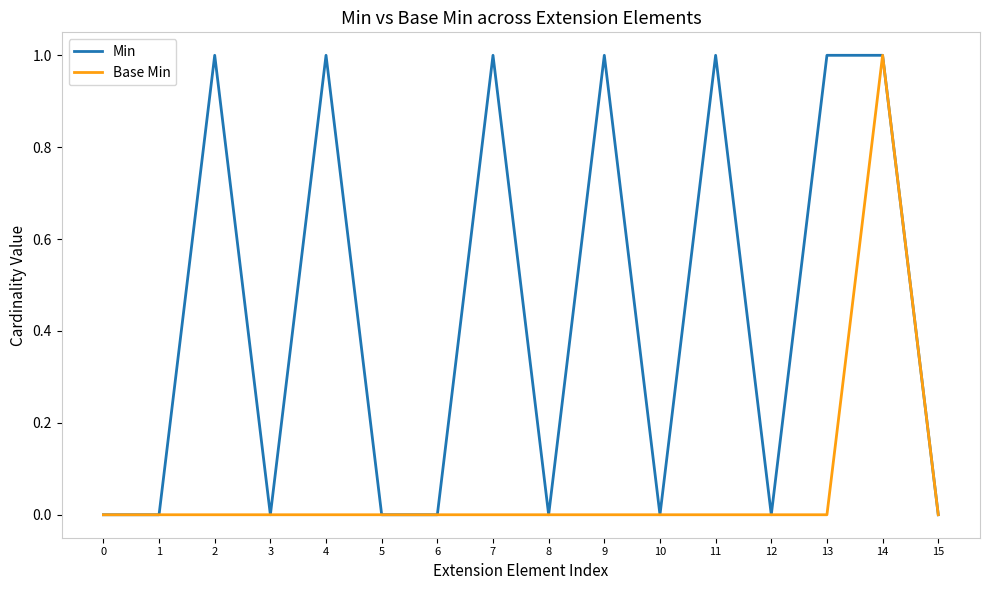

List the series in order of their overall mean, highest first.

Min, Base Min